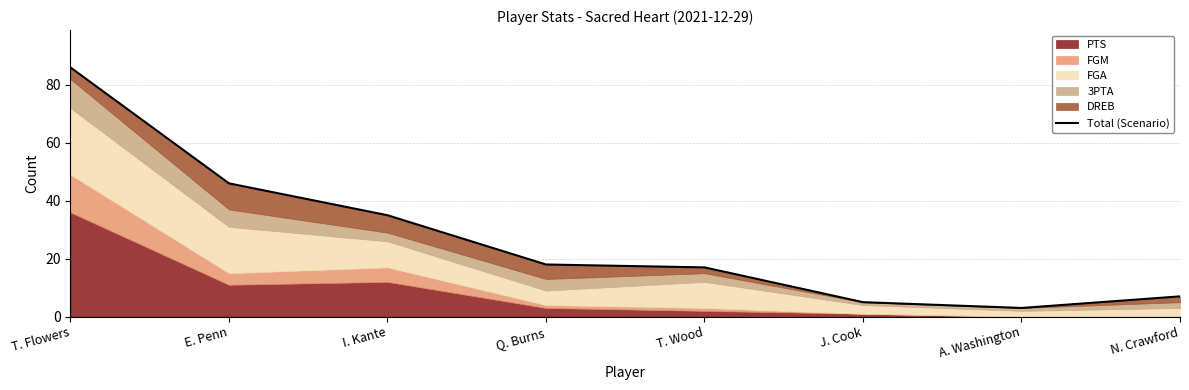

What is the smallest value displayed?

3